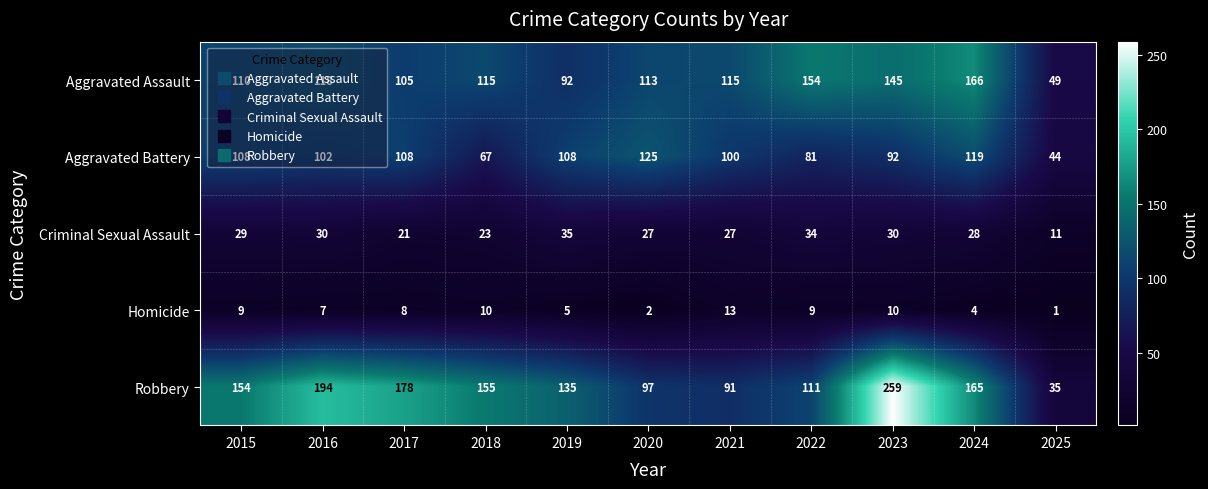

At how many categories does at least one series exceed 132?

8